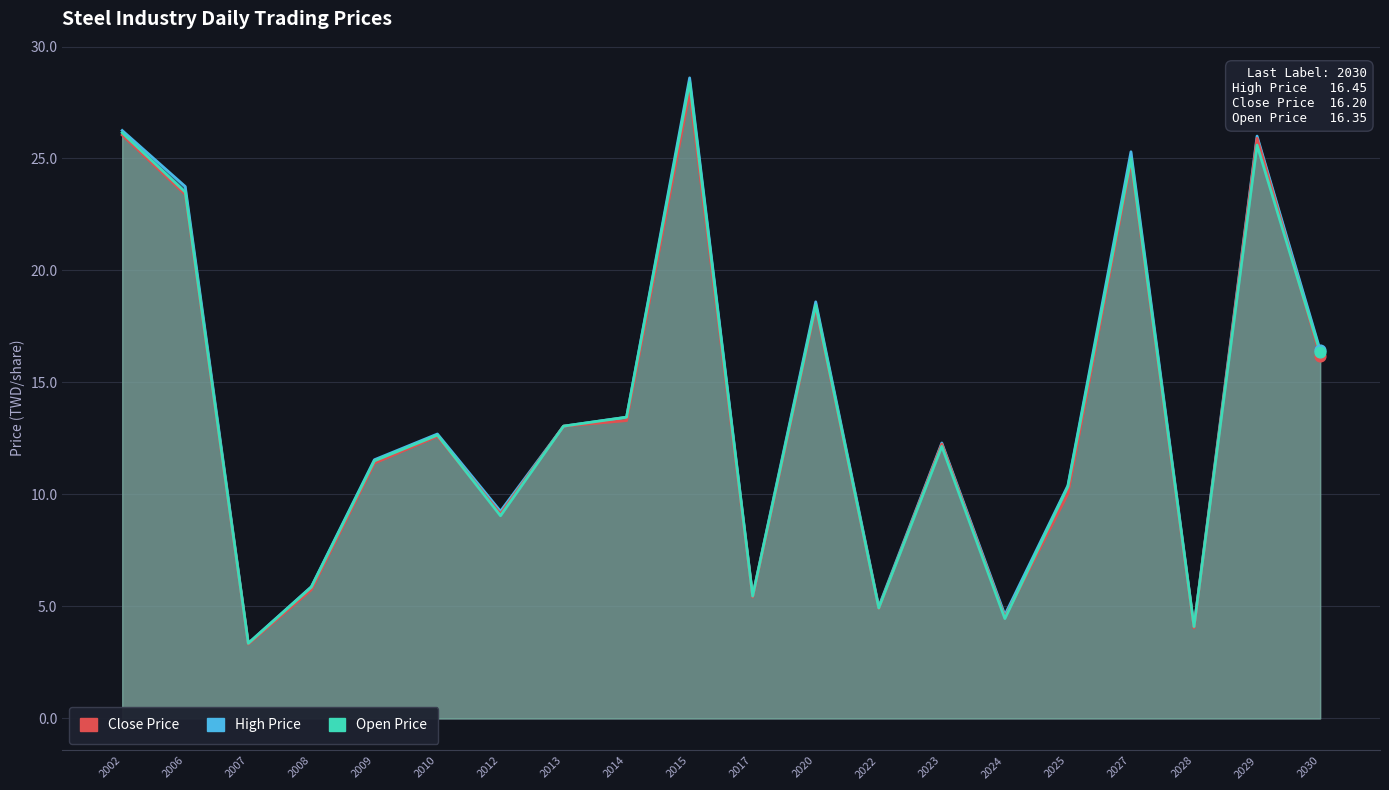

What is the total value across all series at 2002?

78.5